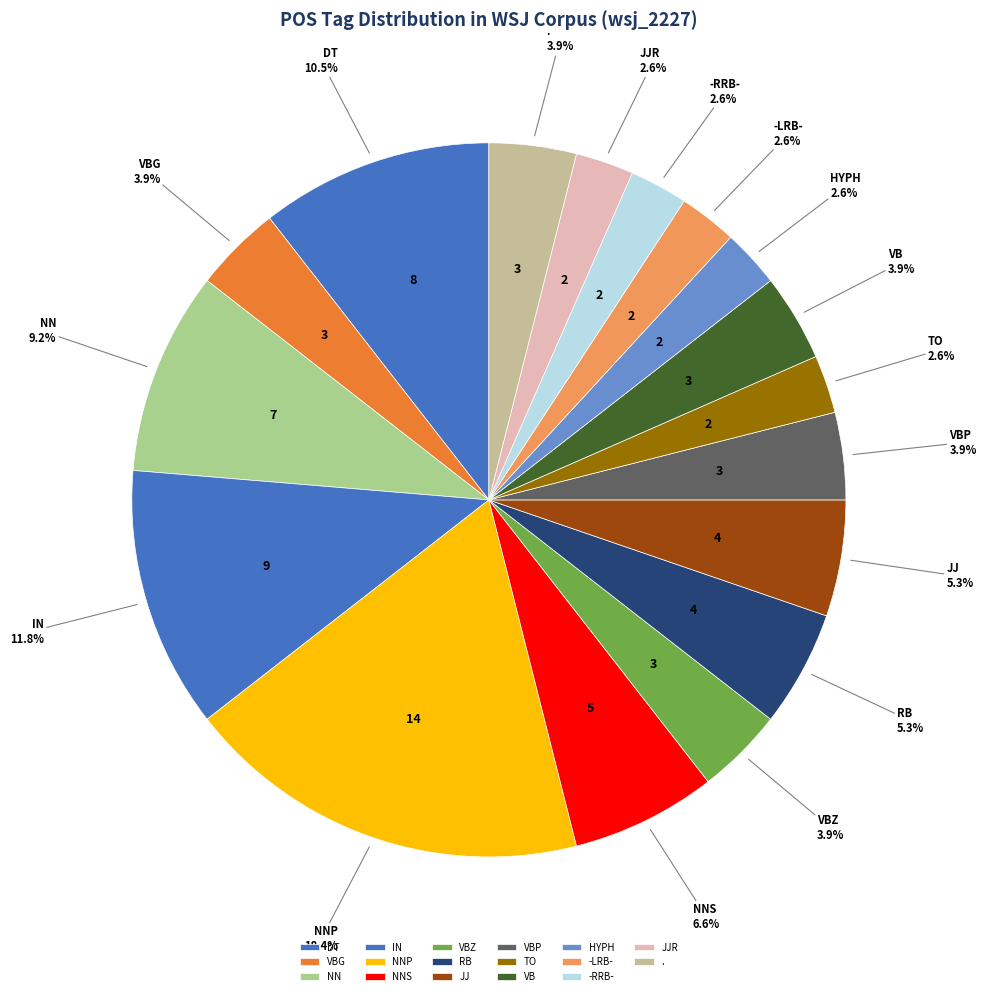

What portion of the pie excludes HYPH?

97.4%